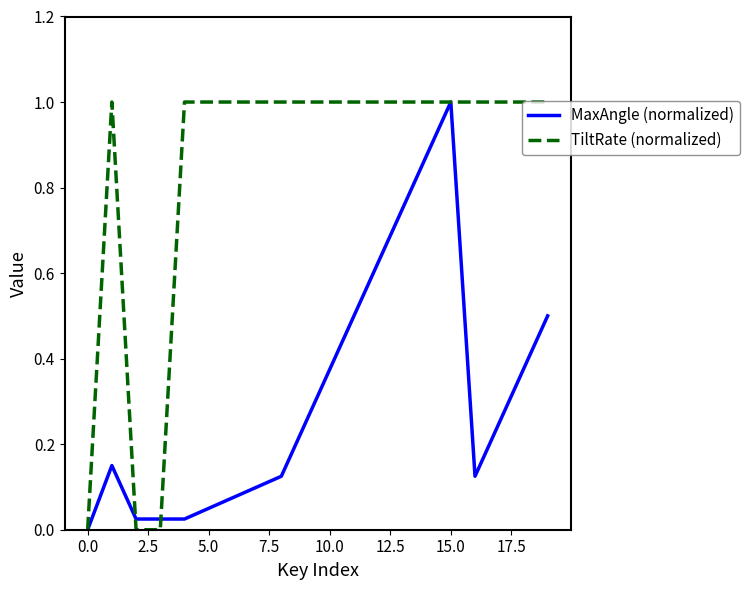

True or false: MaxAngle (normalized) has more than 0 points higher than both neighbors.

True